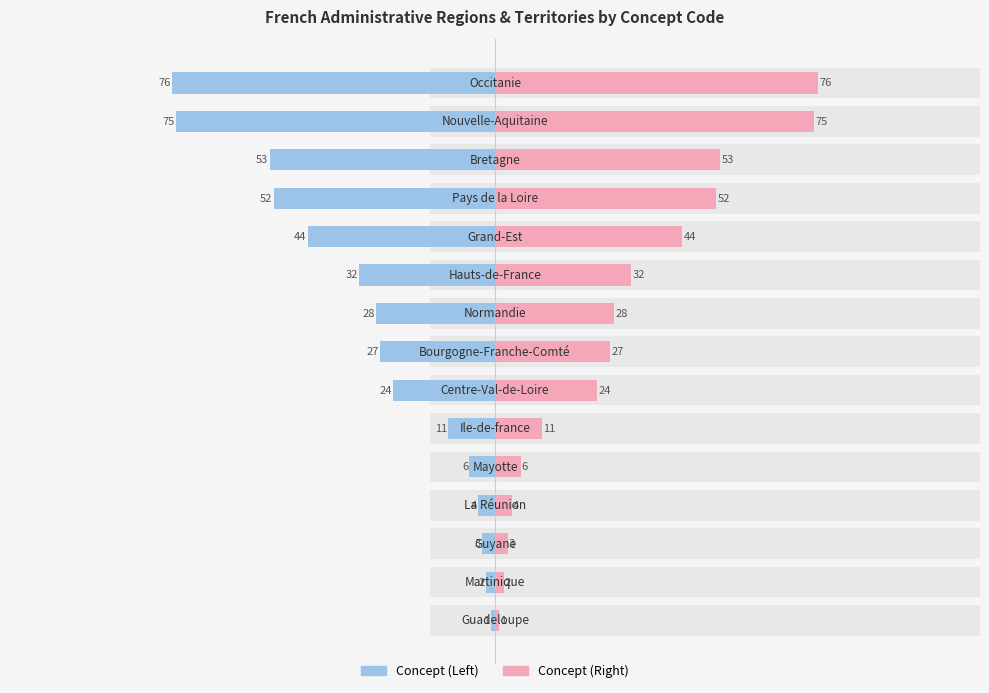

Between 150 and 9, which is larger?

150